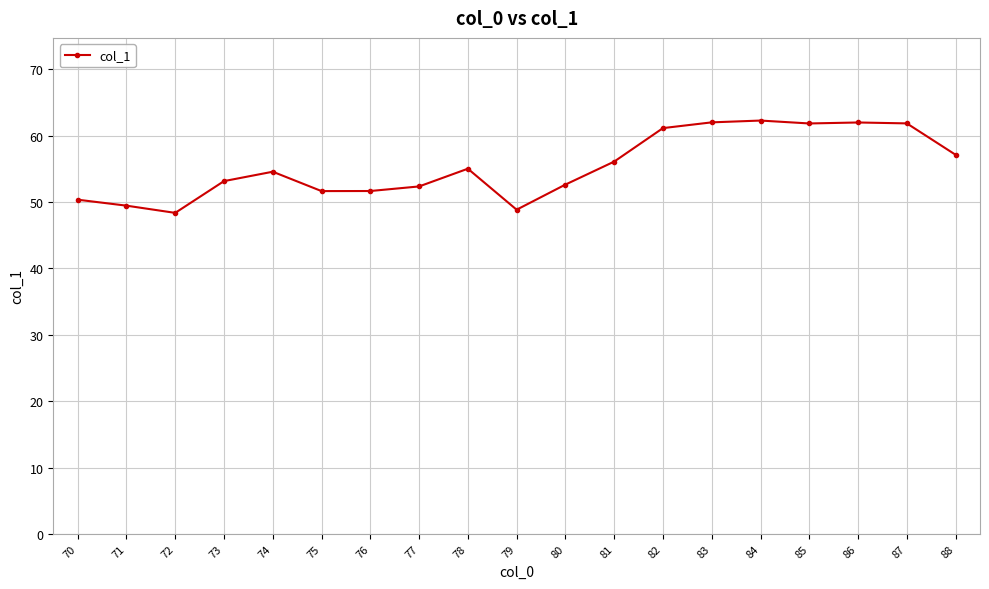

What is the value of the 9th point from the left?

55.0